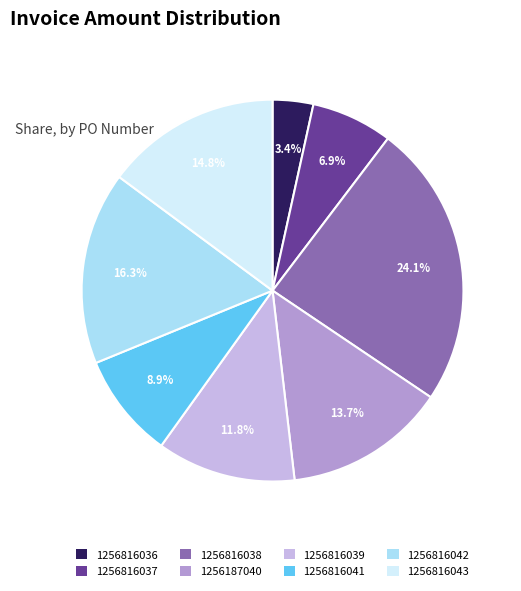

To the nearest percent, what portion does 1256816038 represent?

24%